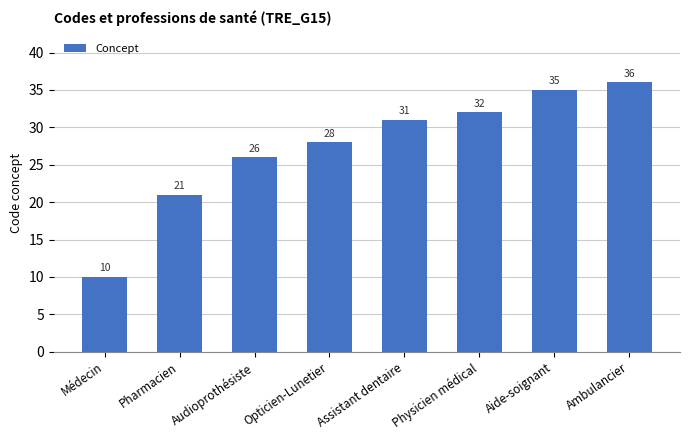

Read the value at Audioprothésiste, to the nearest 5.

25